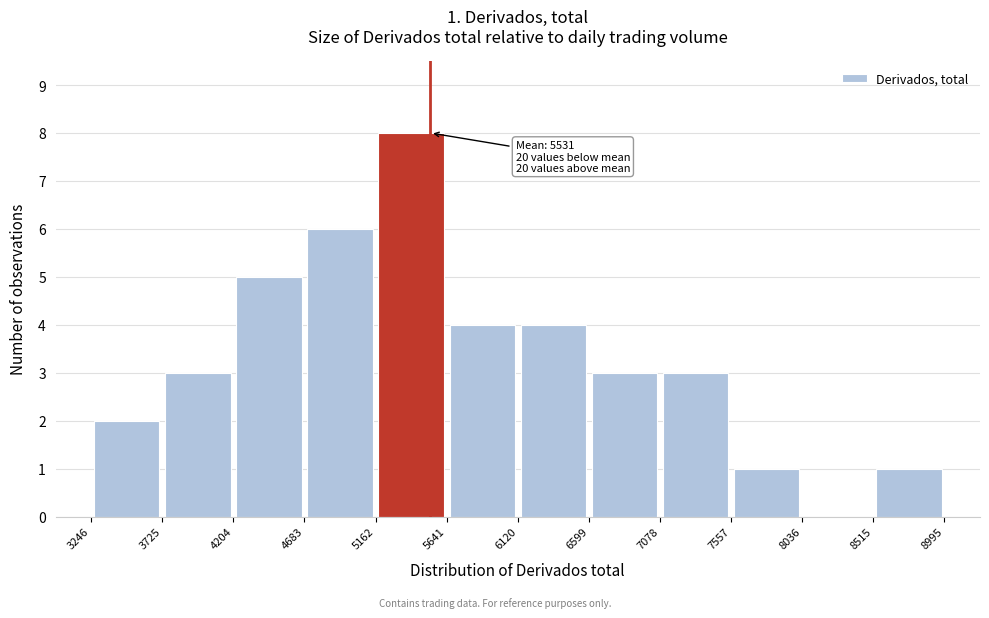

Which range on the x-axis has the tallest bar?

5162 to 5641